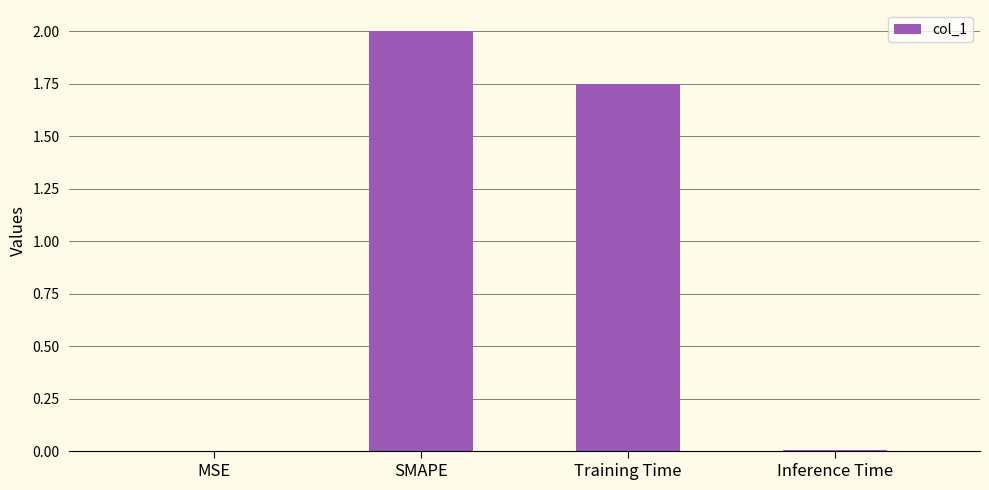

The chart shows a value of 0.8 at SMAPE. True or false?

False